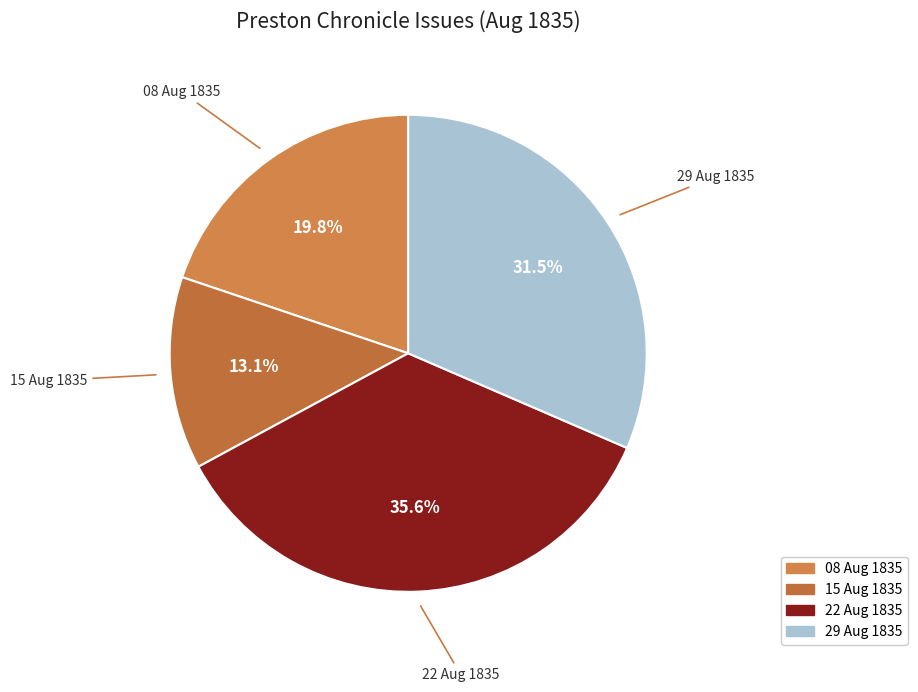

Count the number of slices in the pie.

4